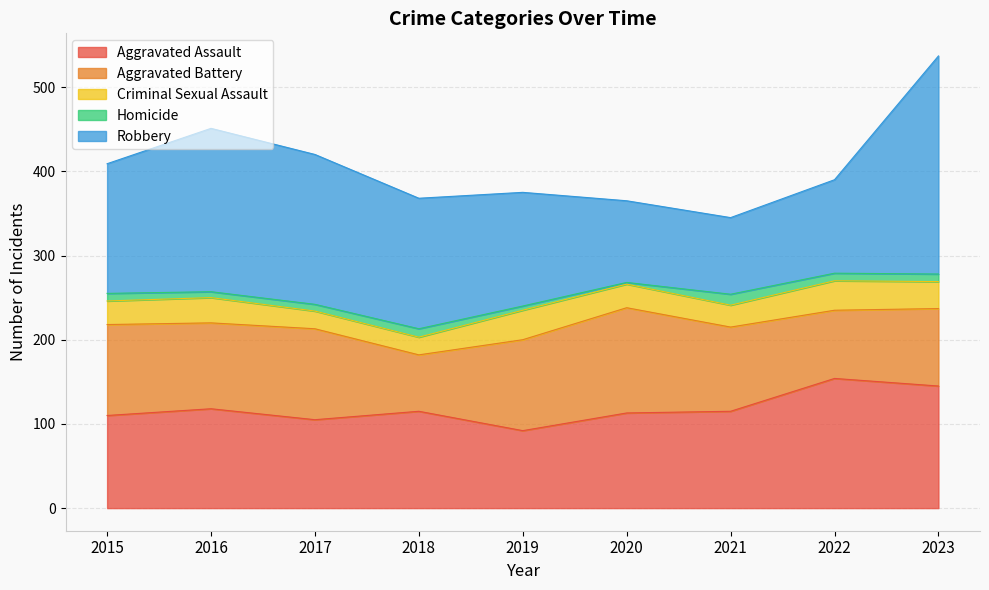

At which category is the sum across all series the highest?

2023